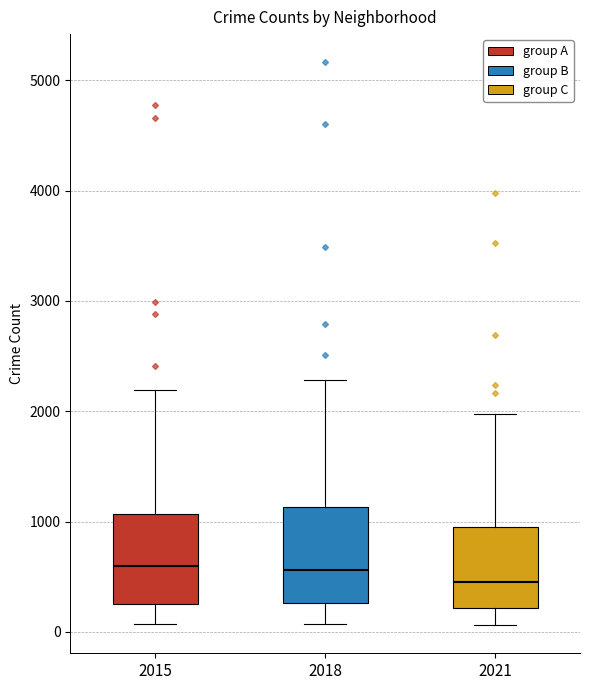

Reading left to right, transcribe this box plot: for each box, give where its median line is, the range the box spans, and where its two whiskers end, as read against the y-axis. The values are not printed on the chart, so give them approximately, as read against the axis.

2015: median 600, box 300 to 1100, whiskers 100 to 2200
2018: median 600, box 300 to 1100, whiskers 100 to 2300
2021: median 500, box 200 to 1000, whiskers 100 to 2000